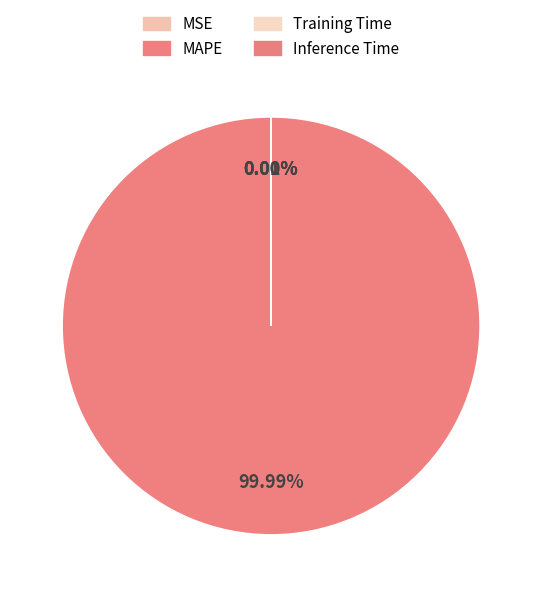

What is the largest slice in the pie chart?

MAPE